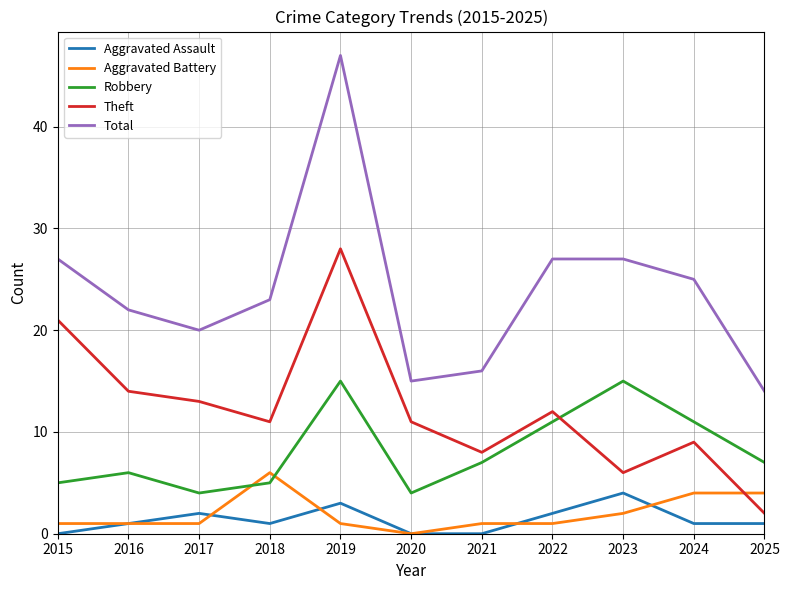

What is the difference between the maximum and minimum values in the Aggravated Battery series?

6